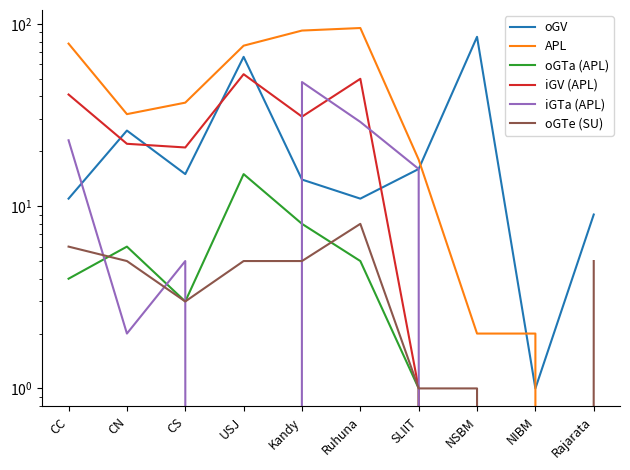

The value of APL at Rajarata is 0. True or false?

True